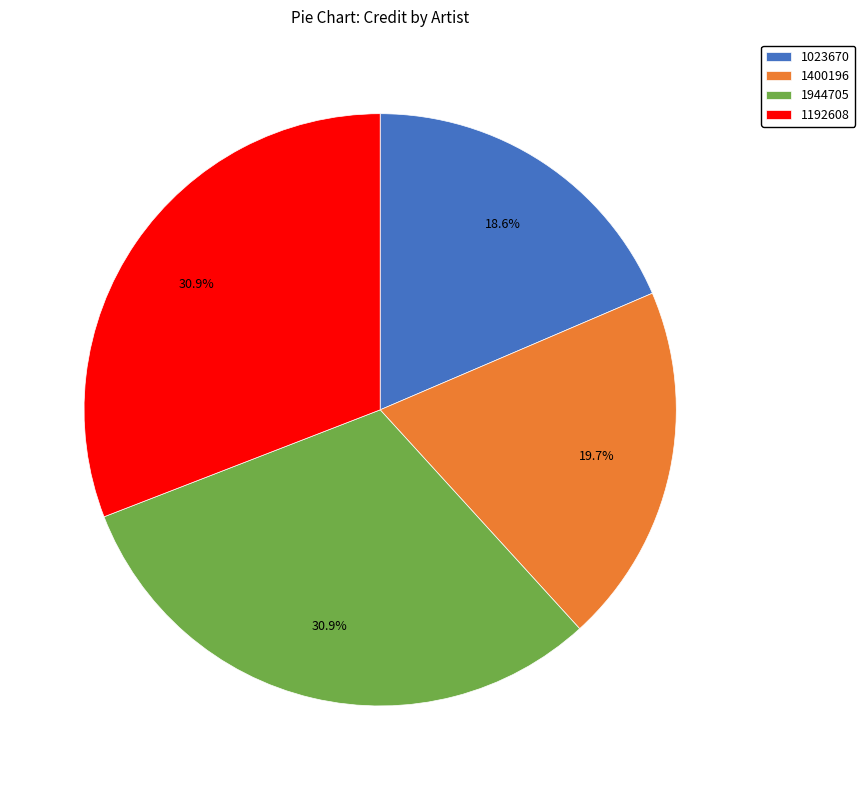

To the nearest percent, what percentage of the pie is 1023670?

19%